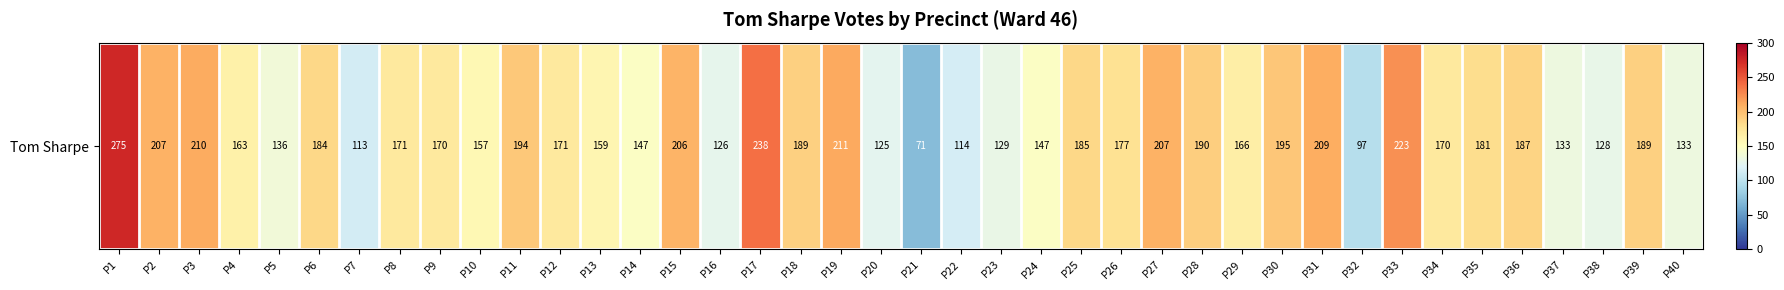

What is the difference between the second highest and minimum values?

167